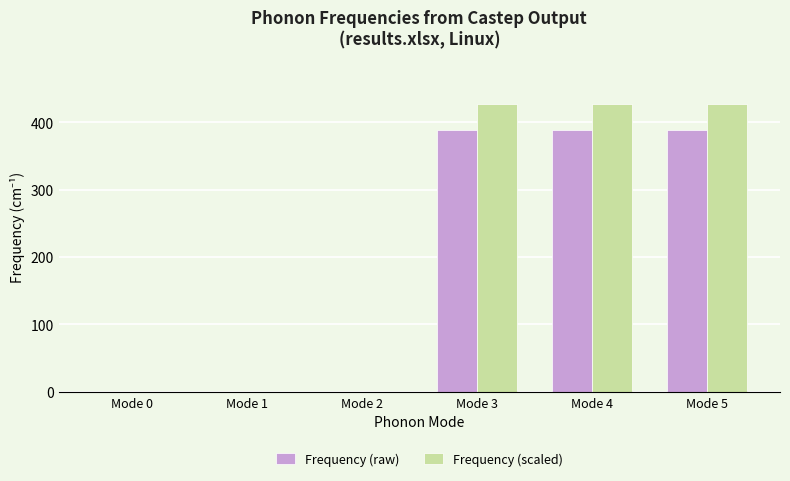

Is the value of Frequency (raw) at Mode 1 greater than the value of Frequency (scaled) at Mode 5?

No